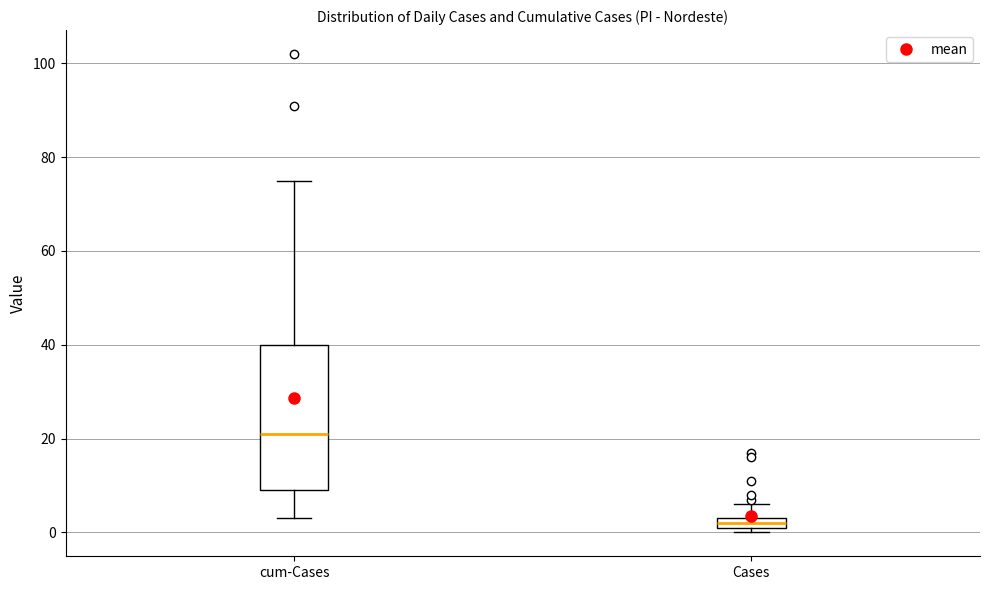

Comparing the boxes themselves (not the whiskers), which one is the tallest?

cum-Cases